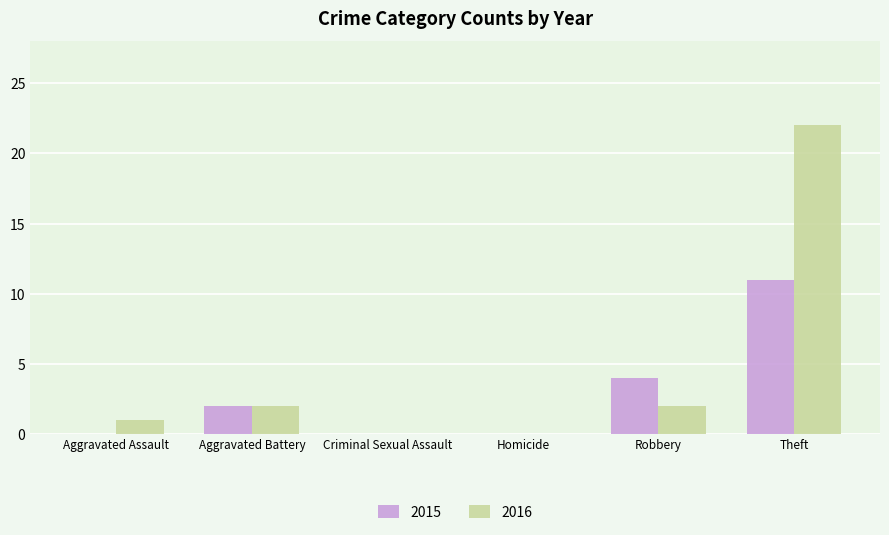

Between Aggravated Assault and Robbery, which series saw the biggest shift?

2015